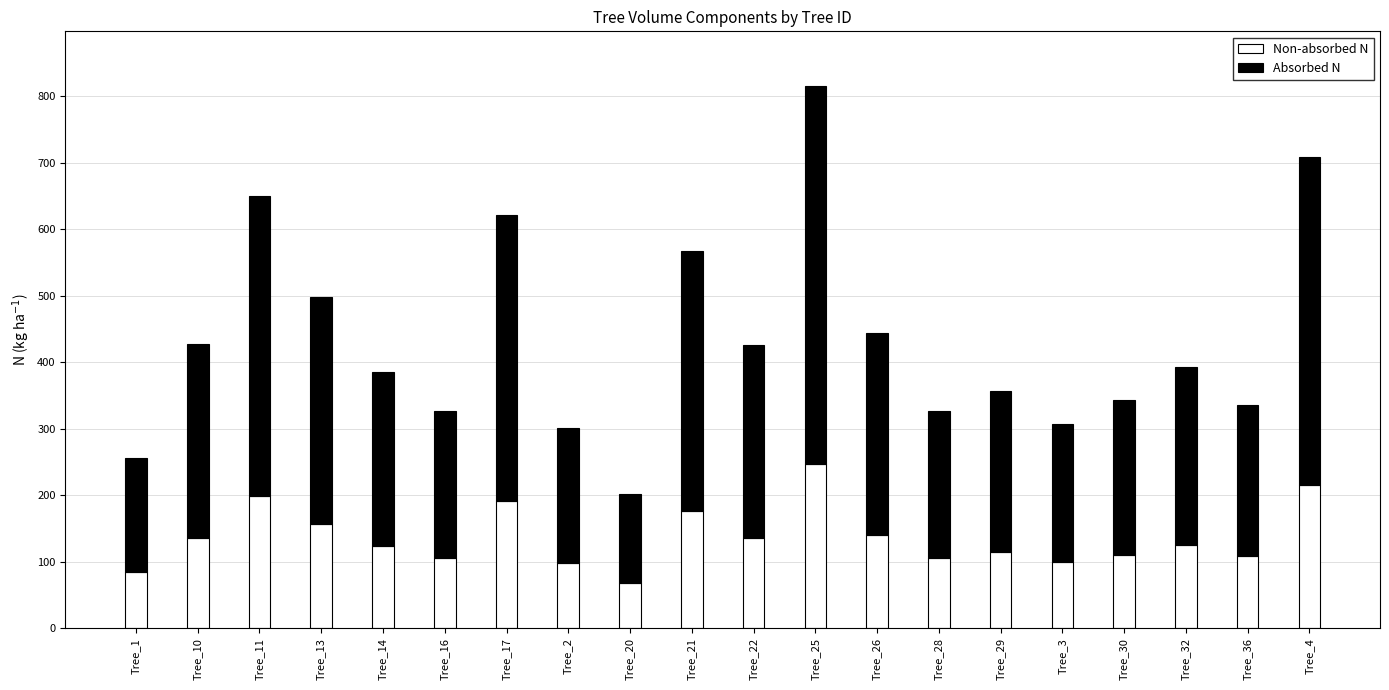

What is the total value across all series at Tree_30?

342.7